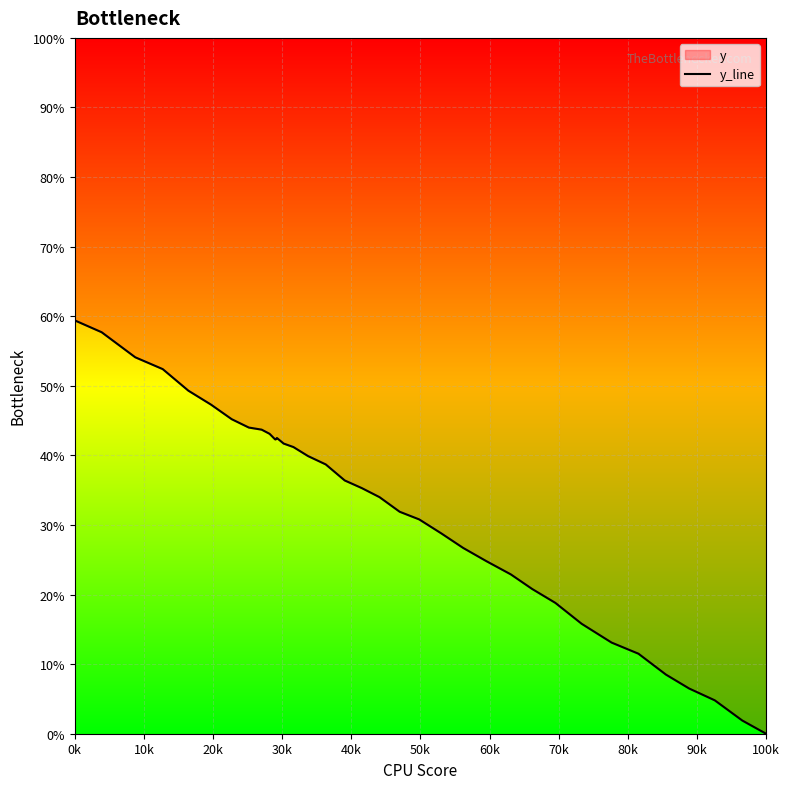

What is the maximum value shown in the chart?

59.4